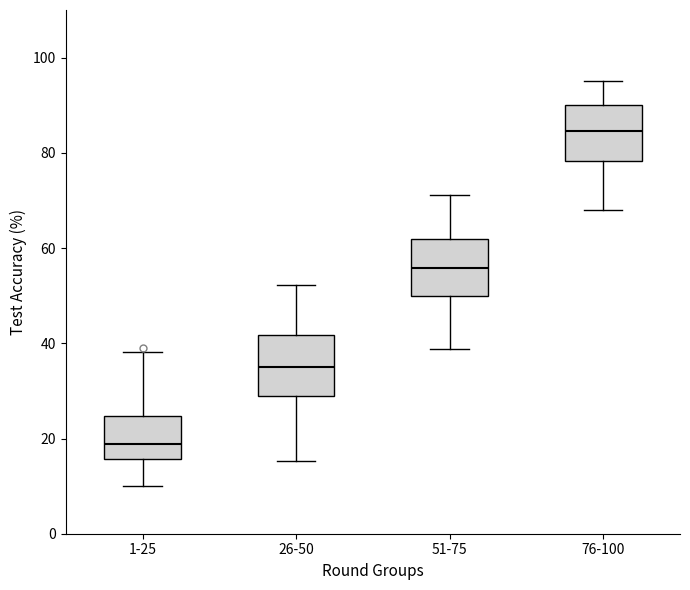

Which box has the lowest median line?

1-25